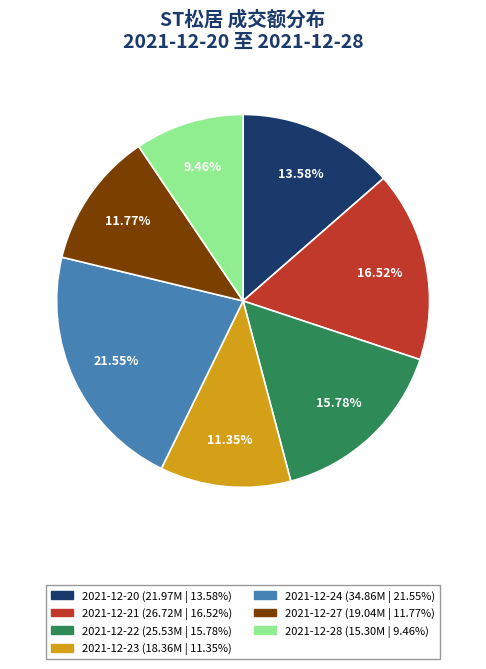

To the nearest percent, what percentage of the pie is 2021-12-27?

12%